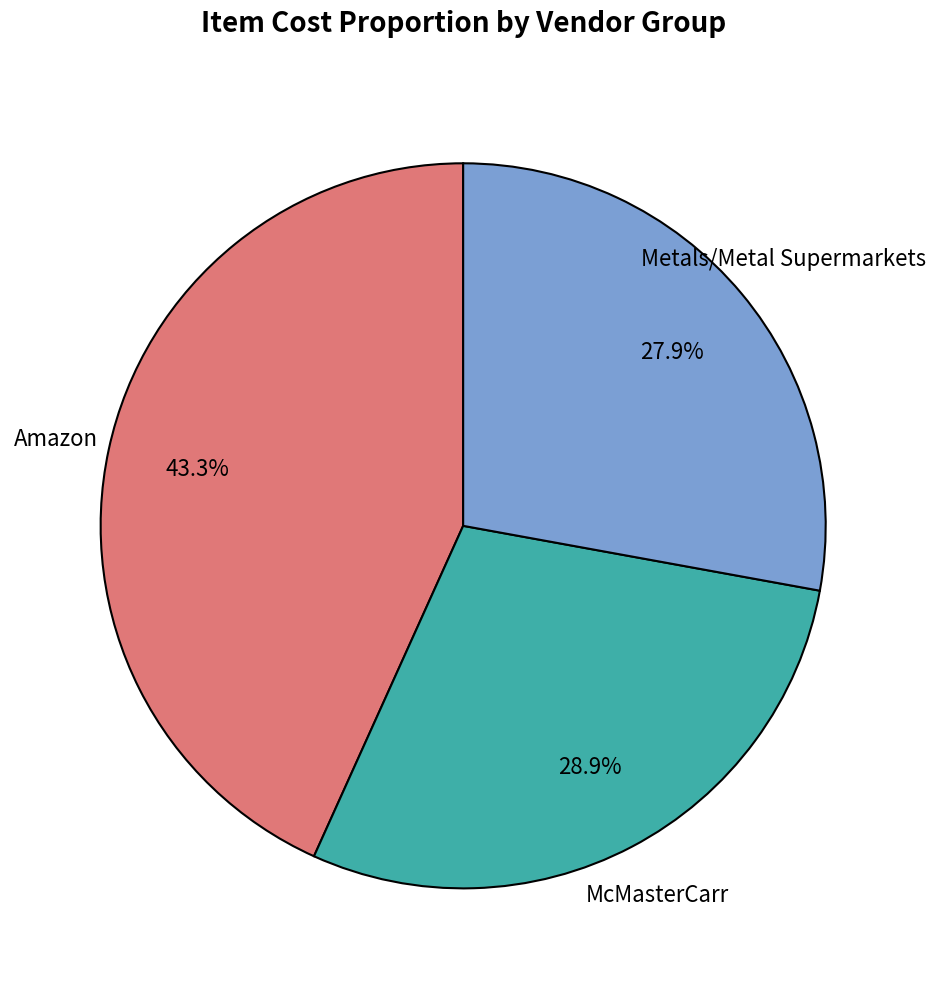

Is there a majority slice in this chart?

No